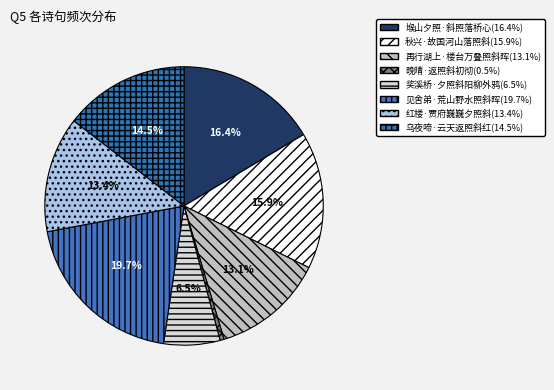

What is the total percentage of 奖溪桥·夕照斜阳柳外鸦 and 见舍弟·荒山野水照斜晖?

26.2%